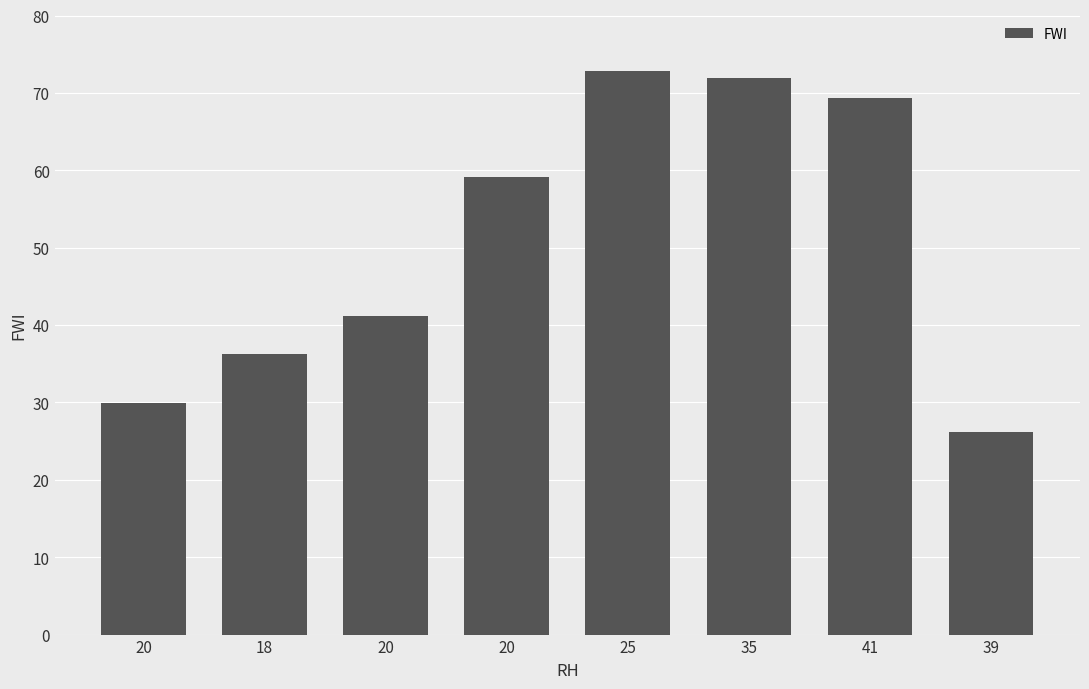

What is the smallest value displayed?

26.2